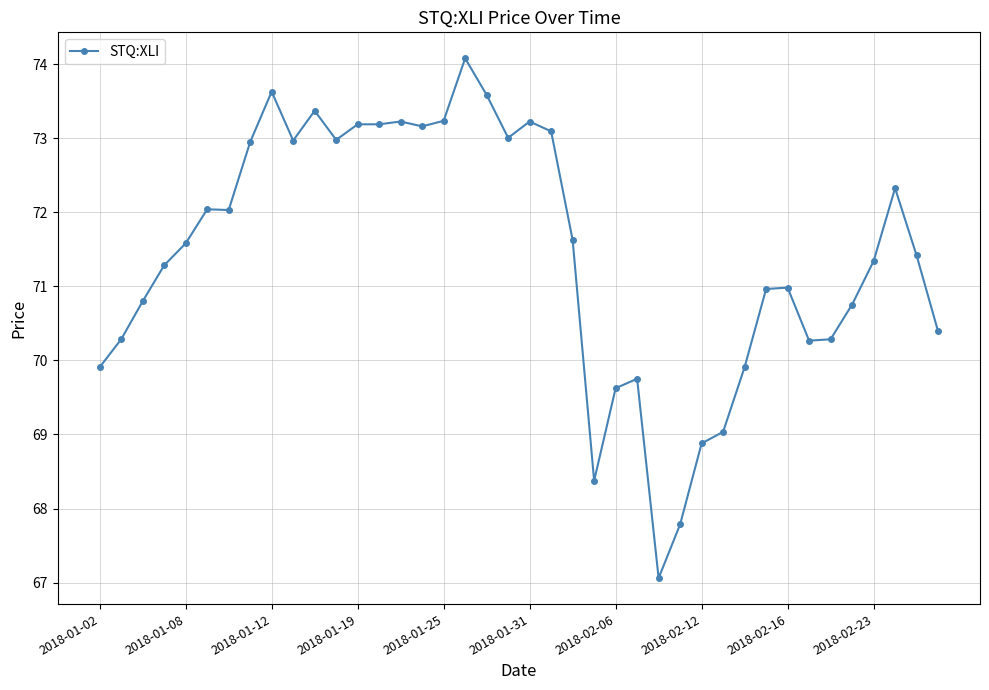

What is the minimum value shown in the chart?

67.1